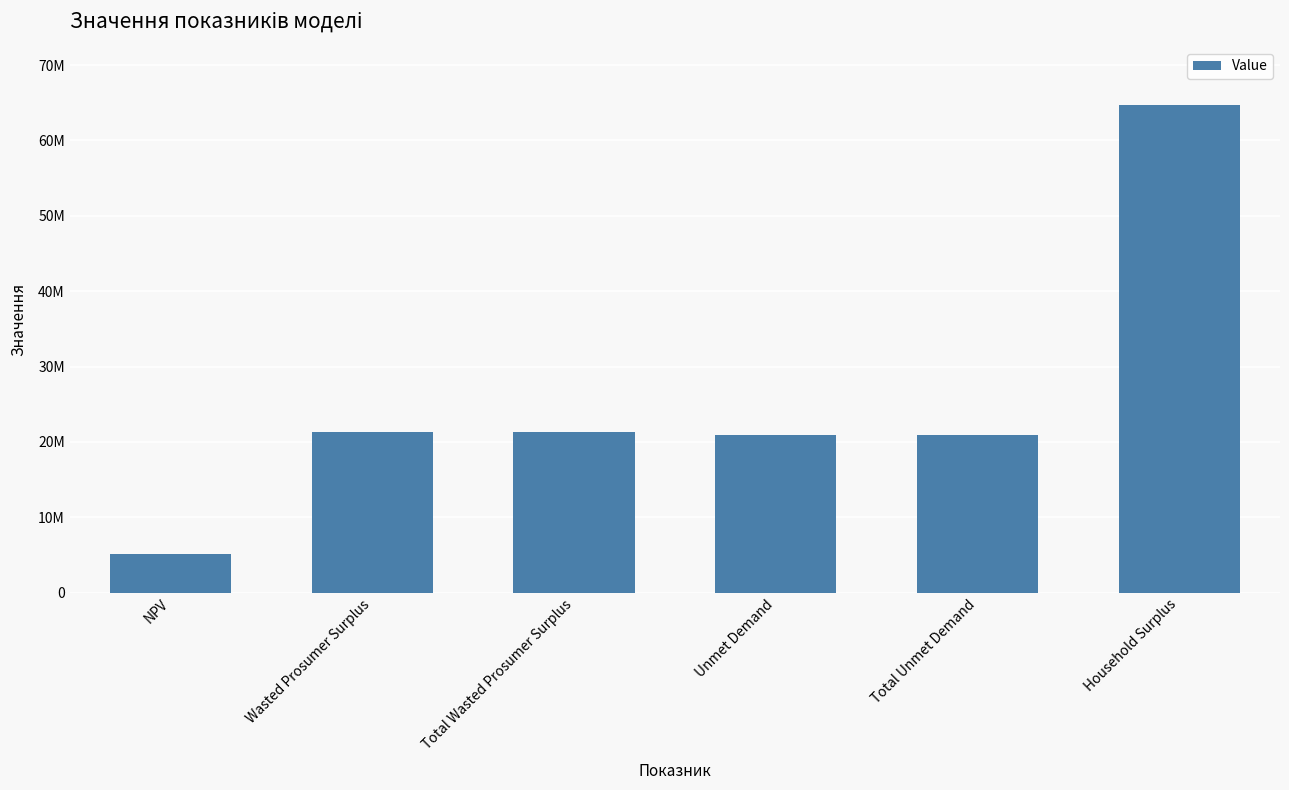

What is the maximum value shown in the chart?

64652953.7